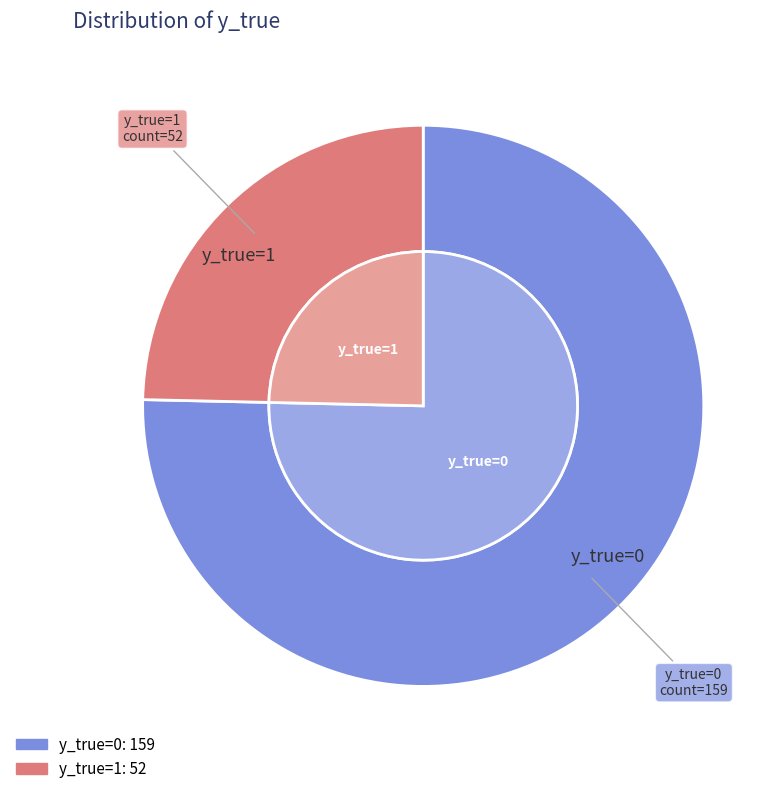

Is the sum of y_true=1 and y_true=0 greater than half?

Yes